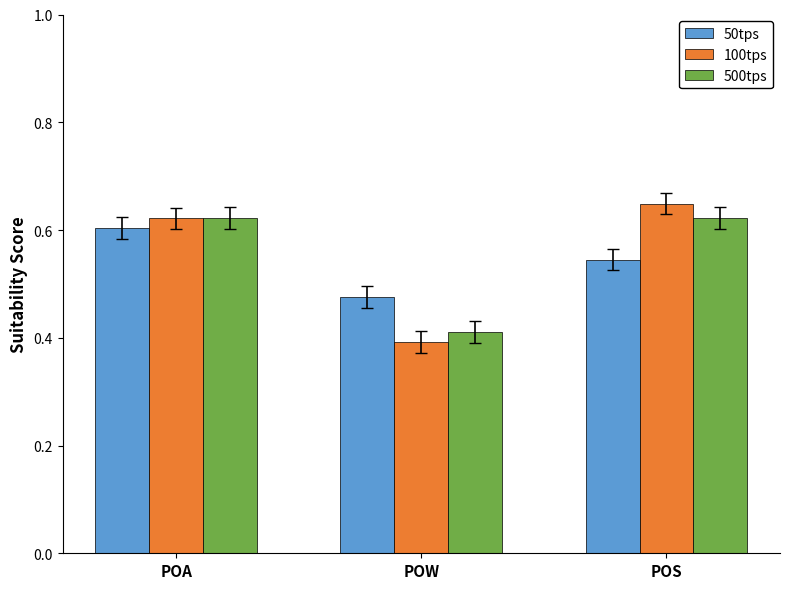

Is the value of 50tps at POW greater than the value of 100tps at POA?

No